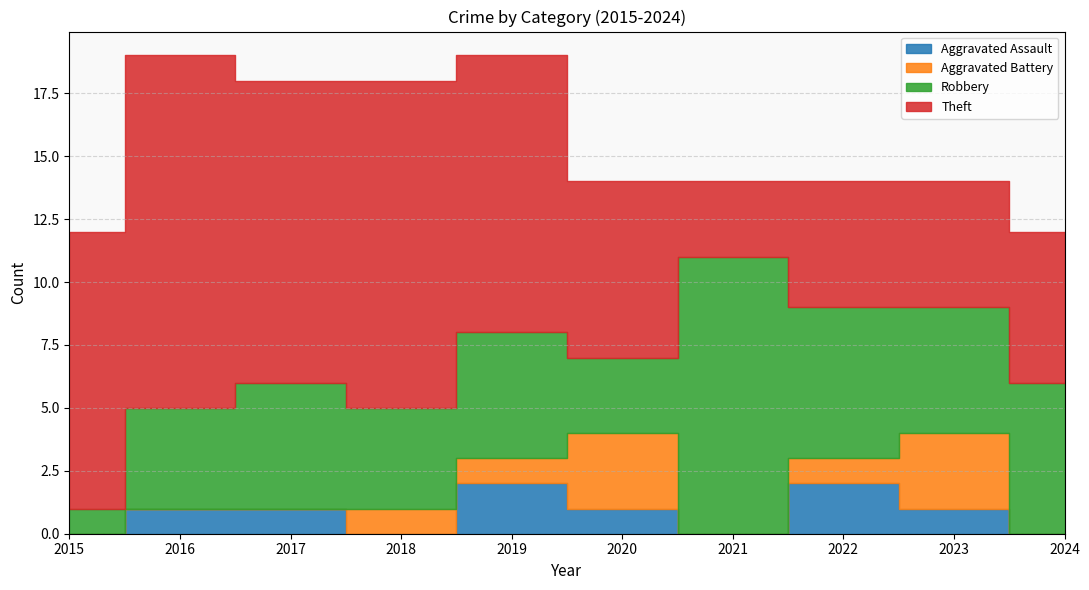

The Robbery series shows 3 at 2023. True or false?

False